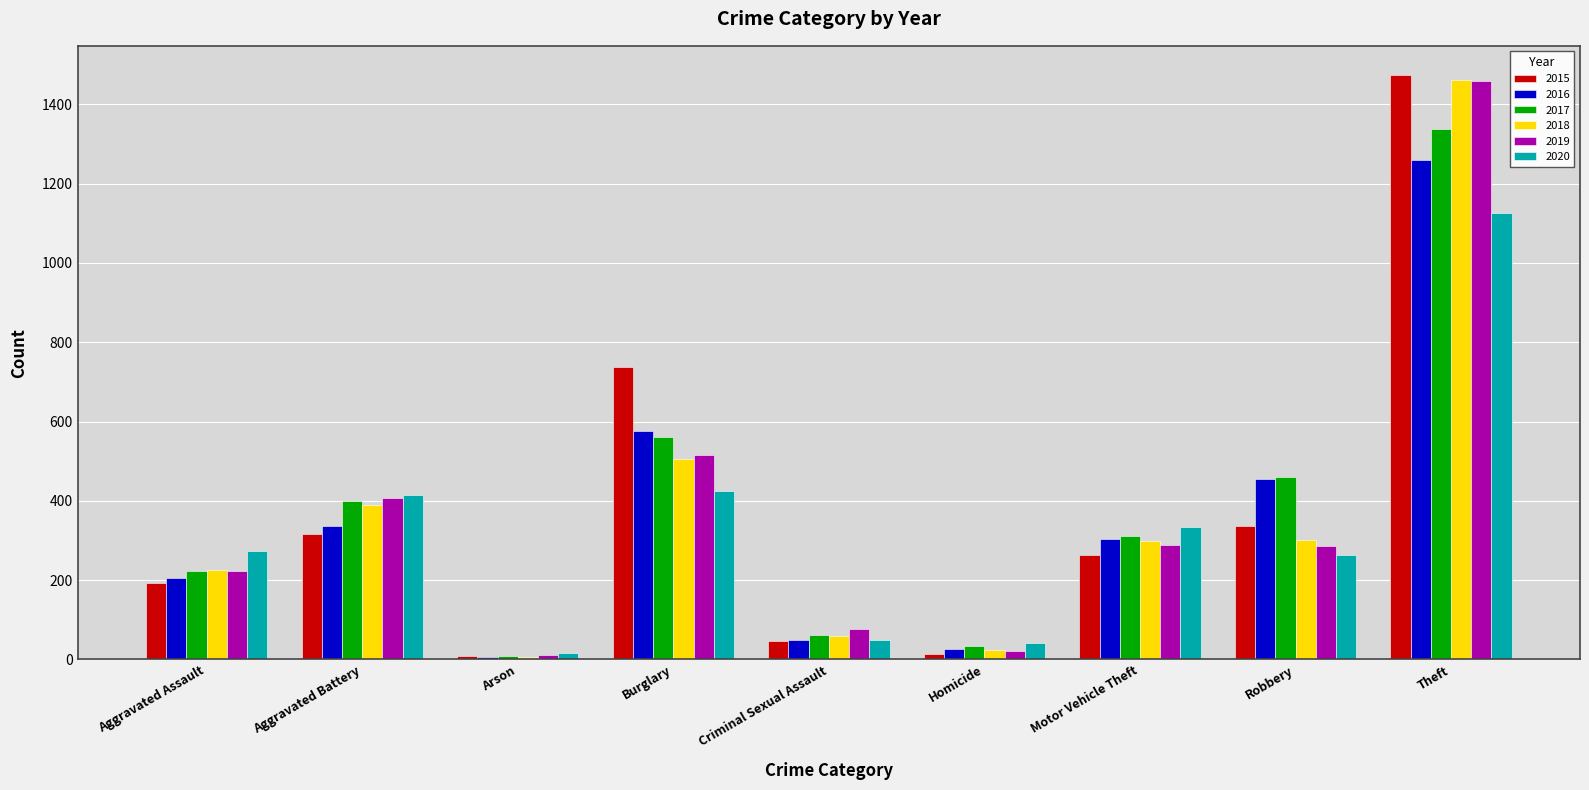

Between Aggravated Assault and Robbery, which series saw the biggest shift?

2016